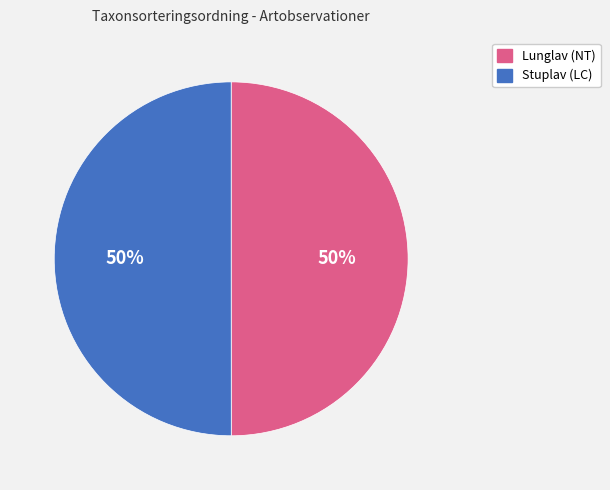

True or false: Lunglav (NT) accounts for 50% of the total.

True